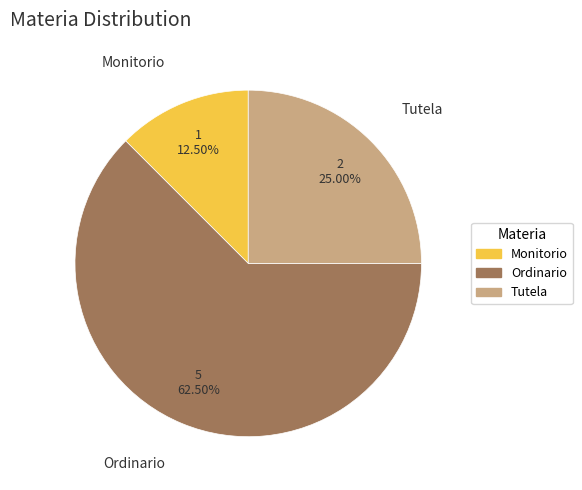

Rank the categories by value from highest to lowest.

Ordinario, Tutela, Monitorio